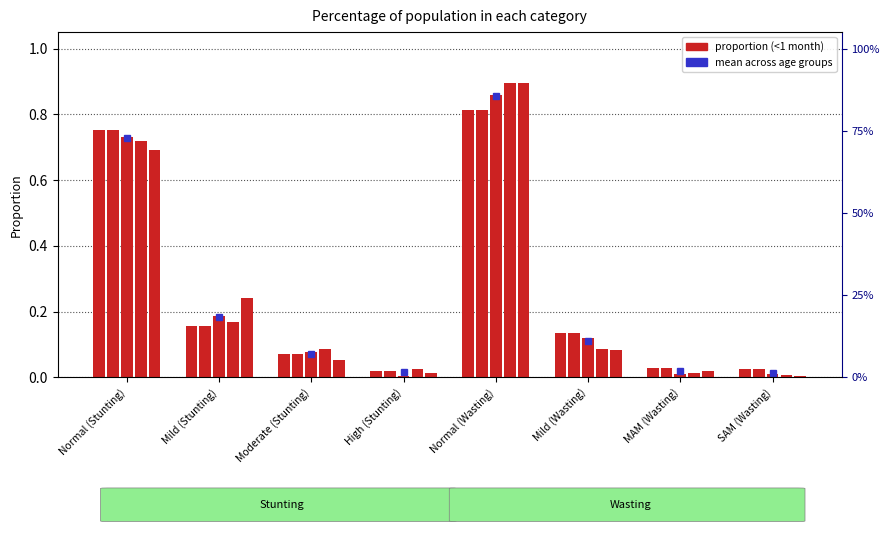

At which label is the value closest to 0?

High (Stunting)